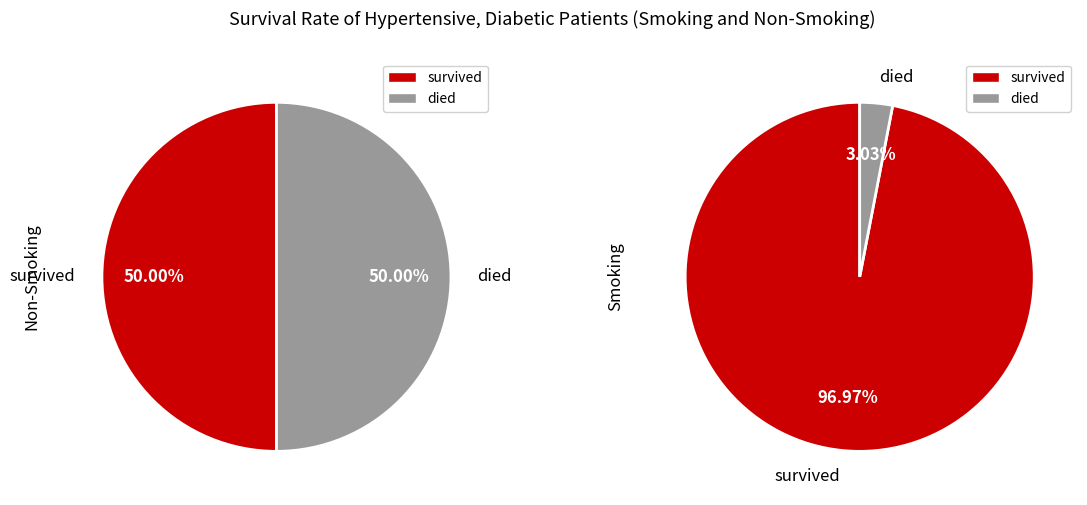

The 2383 slice represents 57% of the pie. True or false?

False